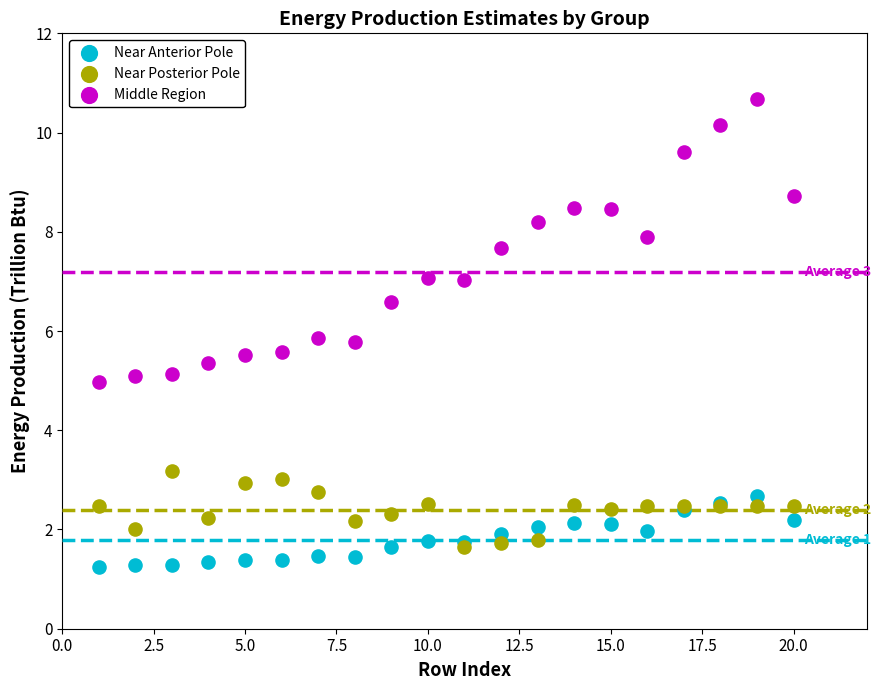

What are all the series names shown in the legend?

Near Anterior Pole, Near Posterior Pole, Middle Region